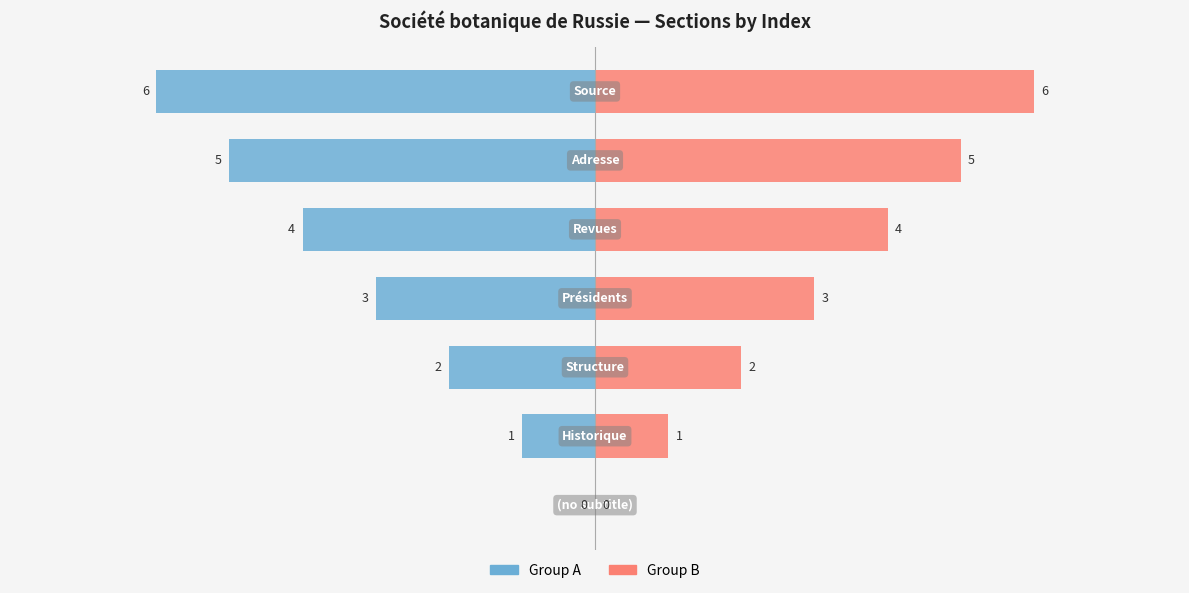

The Group A series shows -1 at −6. True or false?

True